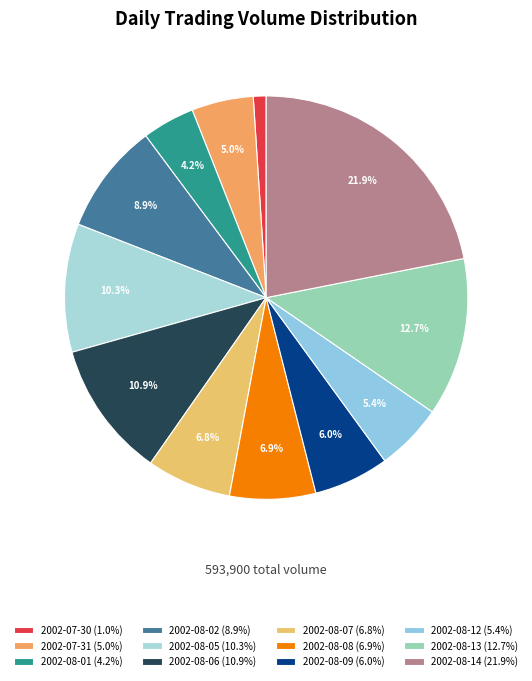

Is it true that 2002-08-09 is 6% of the pie?

True